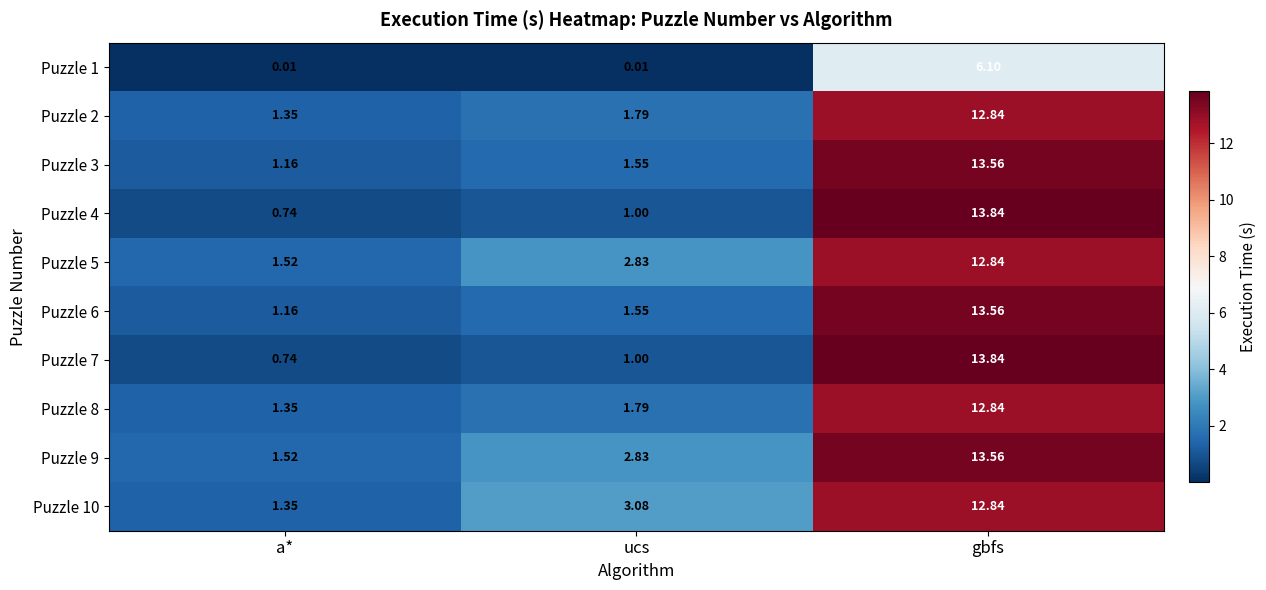

At which category is the sum across all series the highest?

gbfs